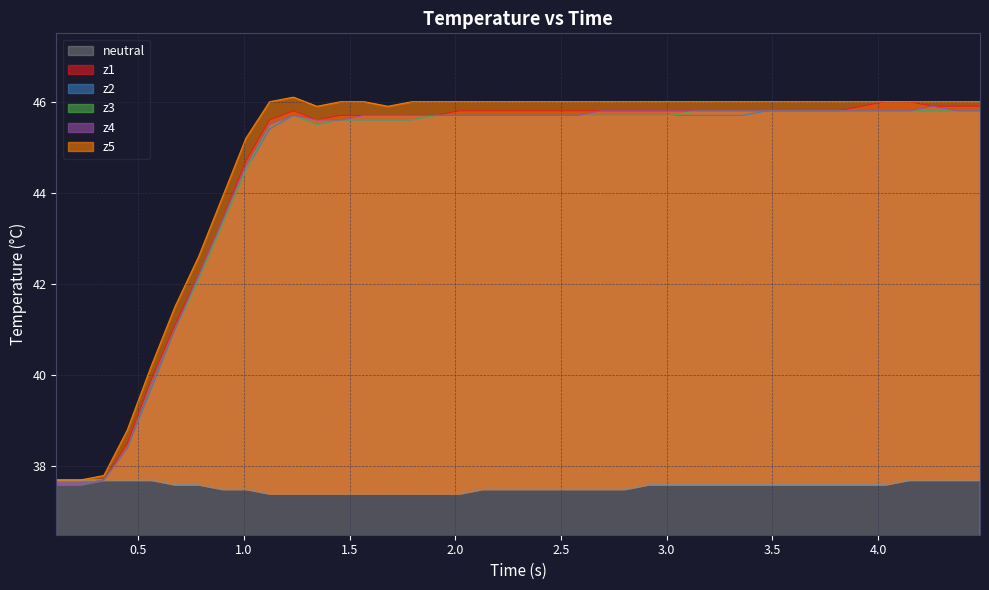

True or false: neutral has more than 1 interior local peaks.

False